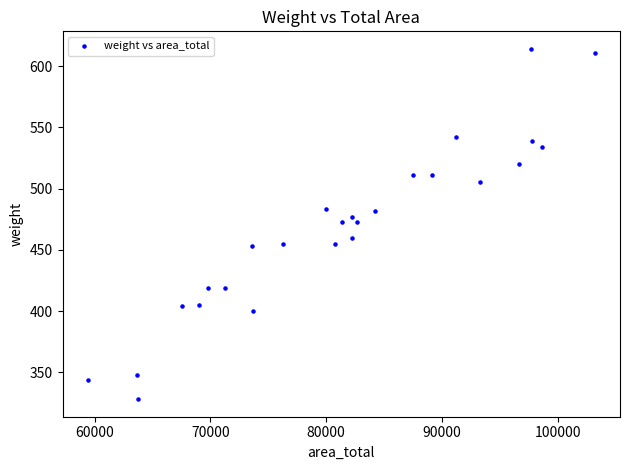

What is the range of Y values (max minus min)?

286